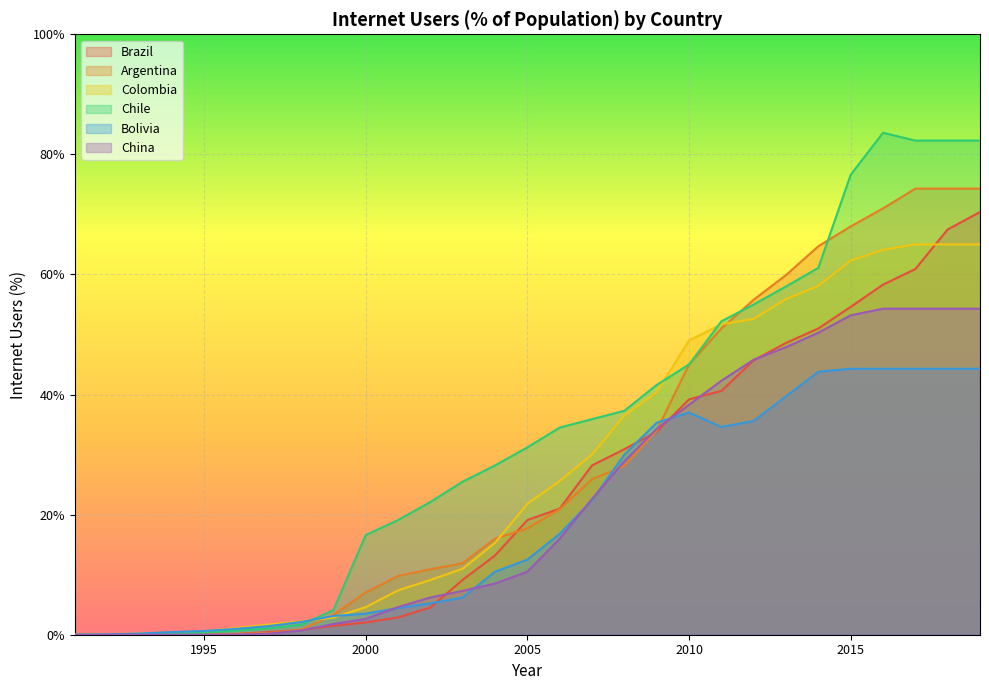

Reading left to right, extract all data points from this chart.

Brazil: 0.0	0.0	0.0	0.0	0.0	0.1	0.5	0.8	1.5	2.0	2.9	4.5	9.2	13.2	19.1	21.0	28.2	30.9	33.8	39.2	40.6	45.7	48.6	51.0	54.6	58.3	60.9	67.5	70.4
Argentina: 0.0	0.0	0.0	0.0	0.1	0.1	0.3	0.8	3.3	7.0	9.8	10.9	11.9	16.0	17.7	20.9	25.9	28.1	34.0	45.0	51.0	55.8	59.9	64.7	68.0	71.0	74.3	74.3	74.3
Colombia: 0.0	0.1	0.2	0.3	0.6	1.1	1.7	2.2	2.9	4.6	7.4	9.1	11.0	15.3	21.8	25.6	30.0	36.5	40.4	49.0	51.7	52.6	55.9	58.1	62.3	64.1	65.0	65.0	65.0
Chile: 0.0	0.0	0.1	0.1	0.3	0.7	1.1	1.7	4.1	16.6	19.1	22.1	25.5	28.2	31.2	34.5	35.9	37.3	41.6	45.0	52.2	55.0	58.0	61.1	76.6	83.6	82.3	82.3	82.3
Bolivia: 0.0	0.1	0.2	0.4	0.6	1.0	1.4	2.1	3.1	3.5	4.4	5.2	6.2	10.5	12.5	16.8	22.4	30.0	35.3	37.0	34.6	35.6	39.7	43.8	44.3	44.3	44.3	44.3	44.3
China: 0.0	0.0	0.0	0.0	0.0	0.0	0.2	0.7	1.8	2.6	4.6	6.2	7.3	8.5	10.5	16.0	22.6	28.9	34.3	38.3	42.3	45.8	47.9	50.3	53.2	54.3	54.3	54.3	54.3